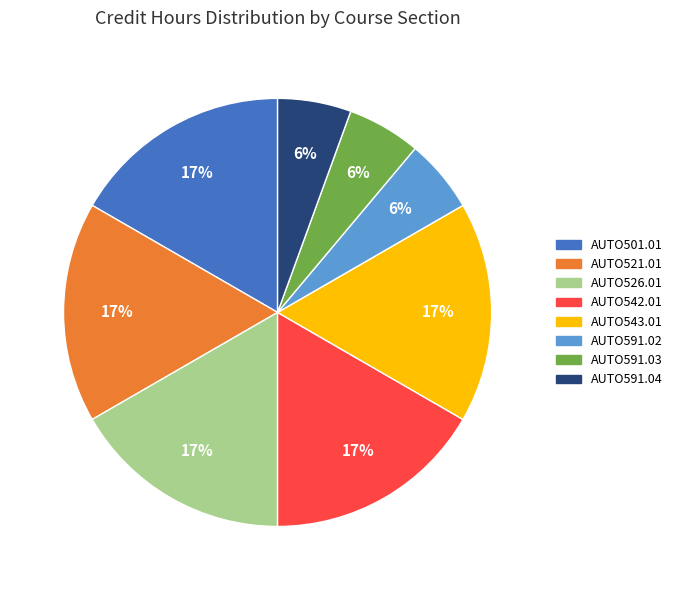

Is the sum of AUTO526.01 and AUTO501.01 greater than half?

No